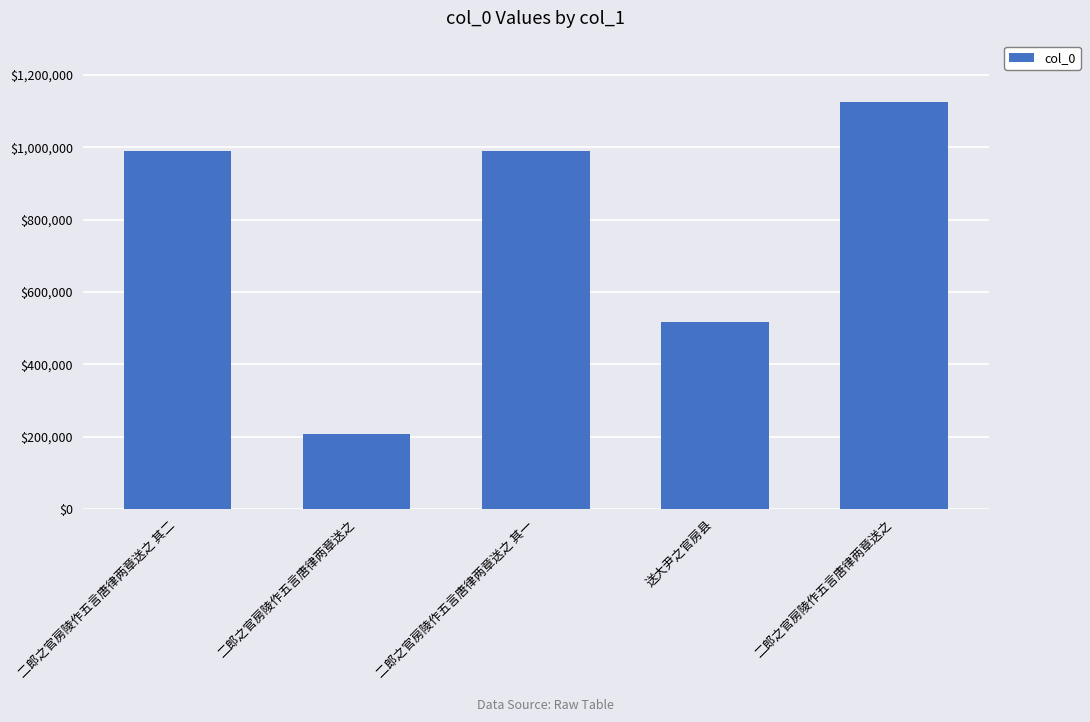

At which category does the chart reach its minimum across all series?

二郎之官房陵作五言唐律两章送之